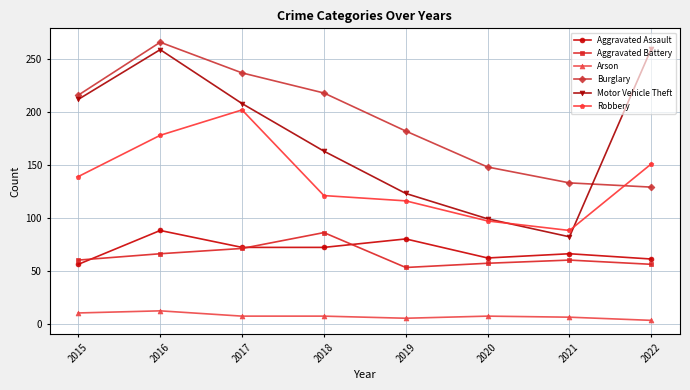

What is the sum of the Arson values at 2021 and 2015?

16